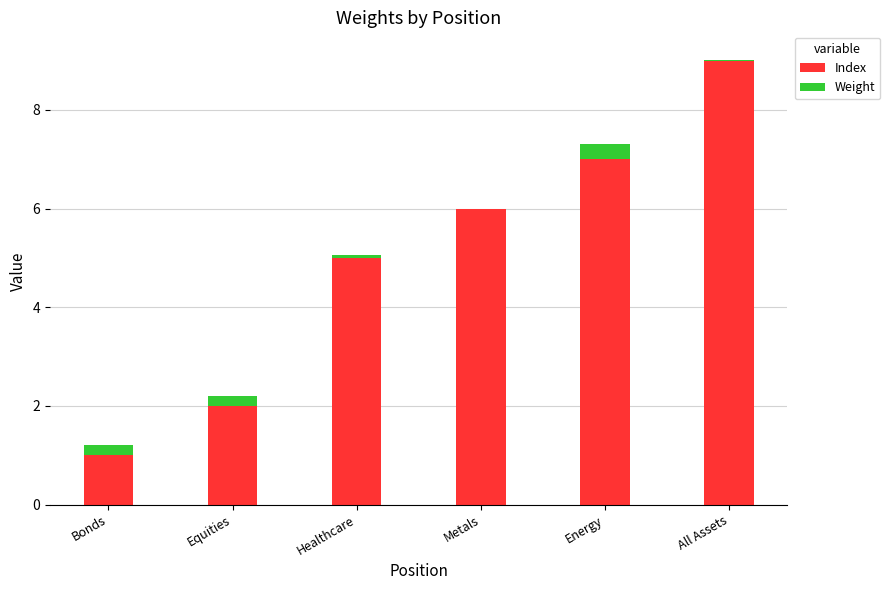

The value of Index at All Assets is 9.0. True or false?

True